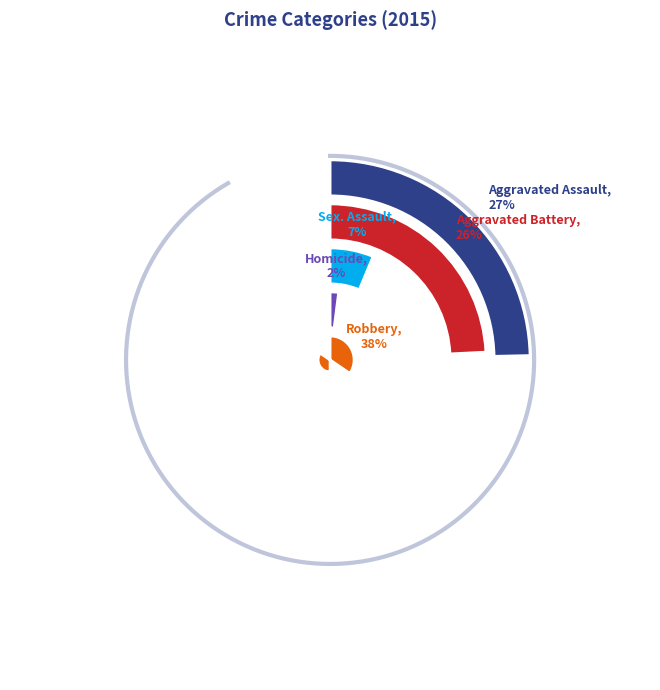

Is it true that Aggravated Assault is 27% of the pie?

True